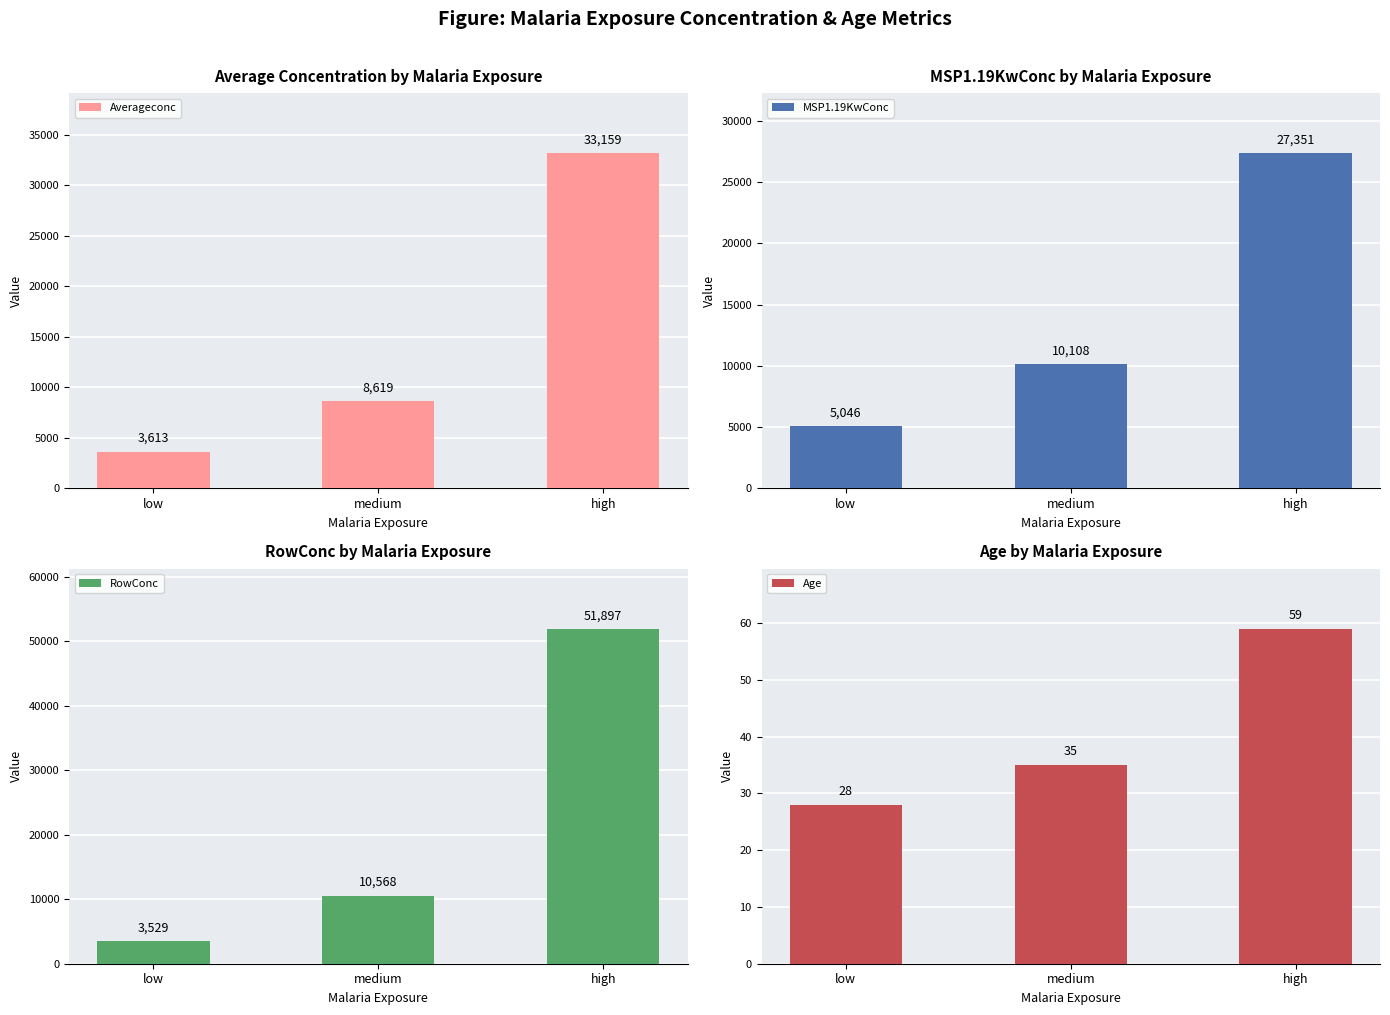

Are the bars grouped side by side (vs. stacked)?

Yes